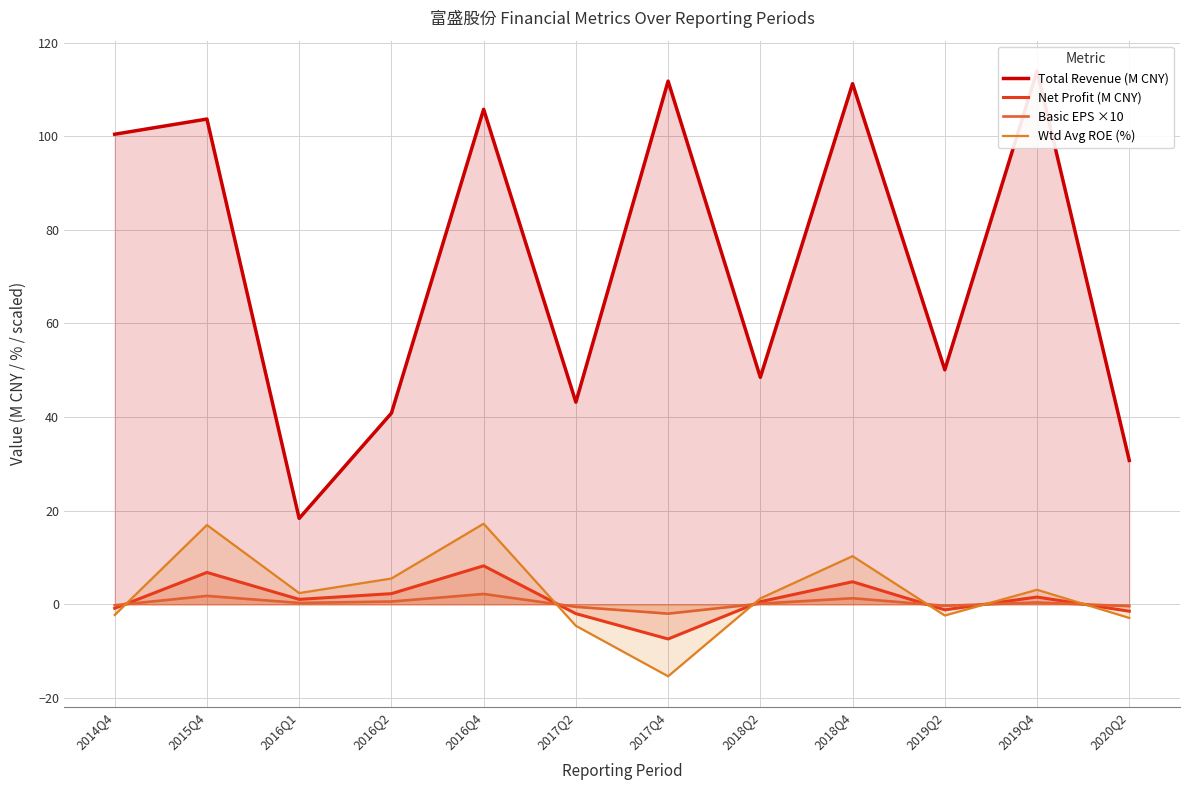

True or false: Wtd Avg ROE (%) has more than 0 points higher than both neighbors.

True